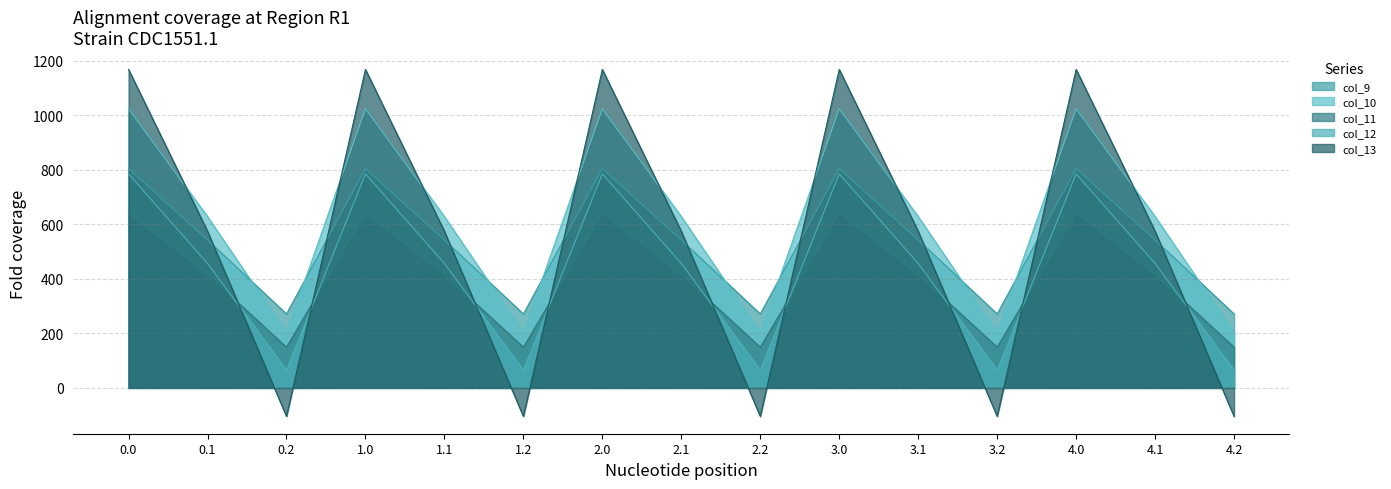

What position from the right is 2.2?

7